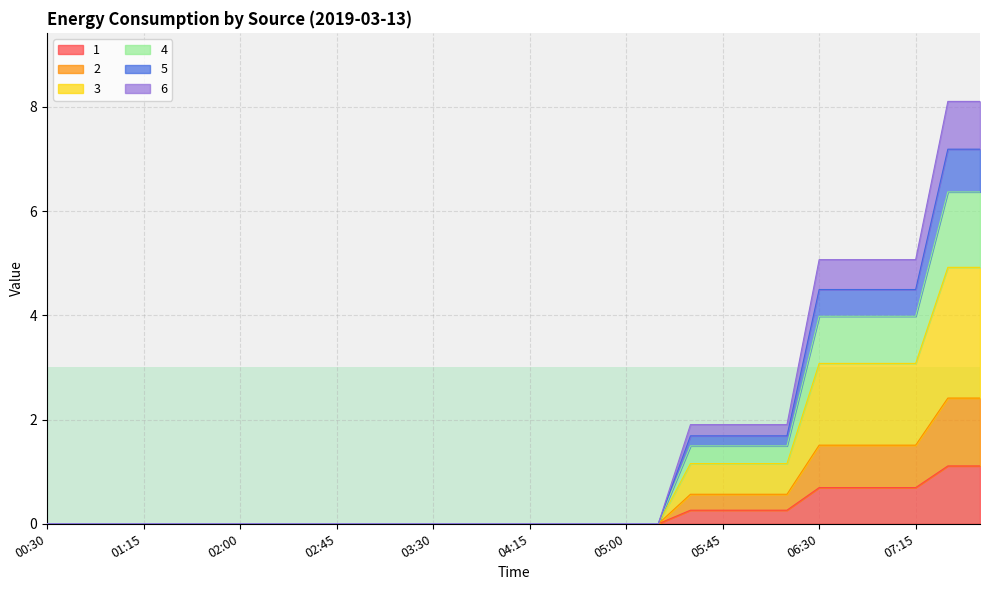

At 02:30, list the series in order from largest to smallest.

1, 2, 3, 4, 5, 6